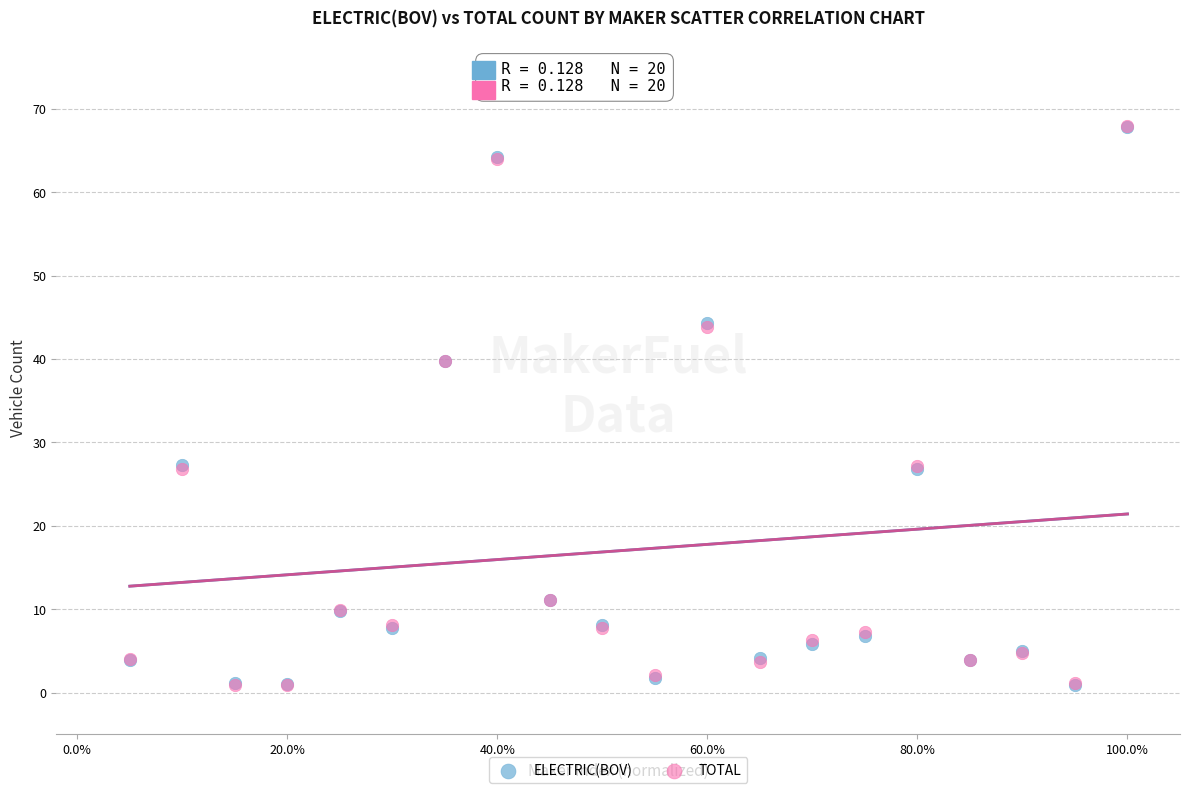

What are all the series names shown in the legend?

ELECTRIC(BOV), TOTAL